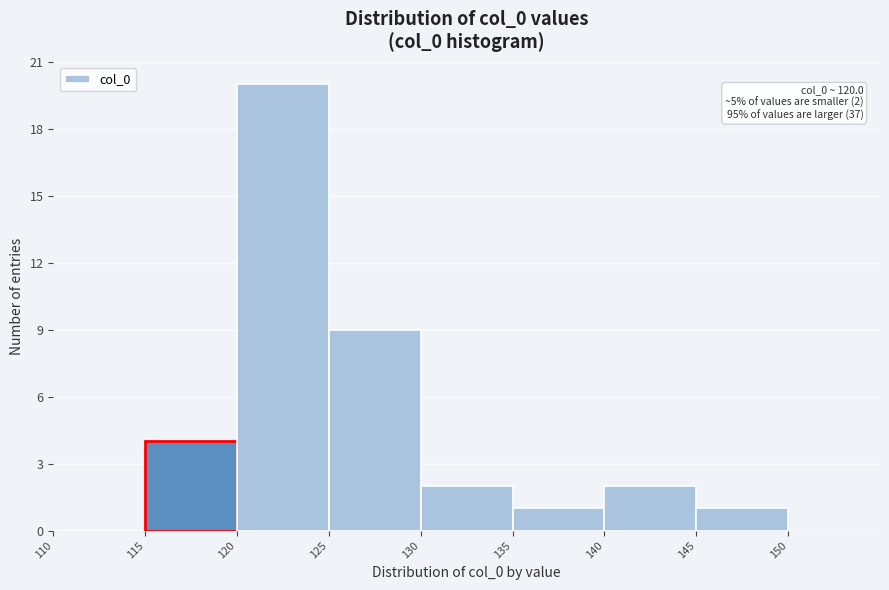

Over which range of the x-axis is the bar tallest?

120 to 125